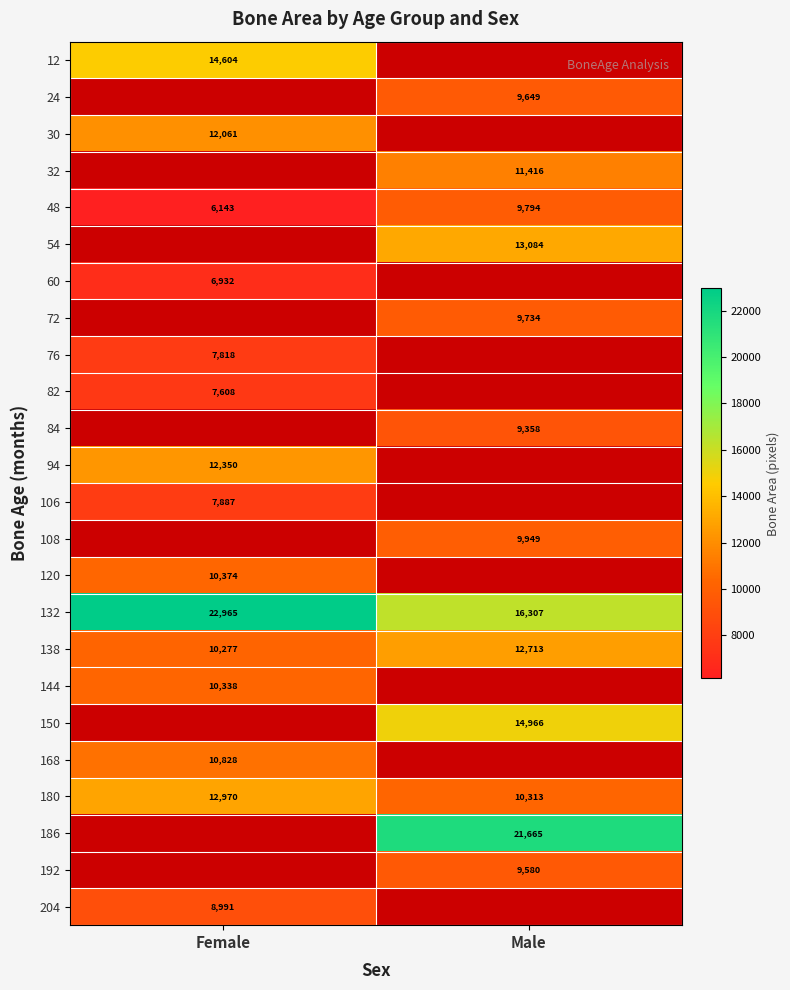

At which label does 138 reach its peak?

Male